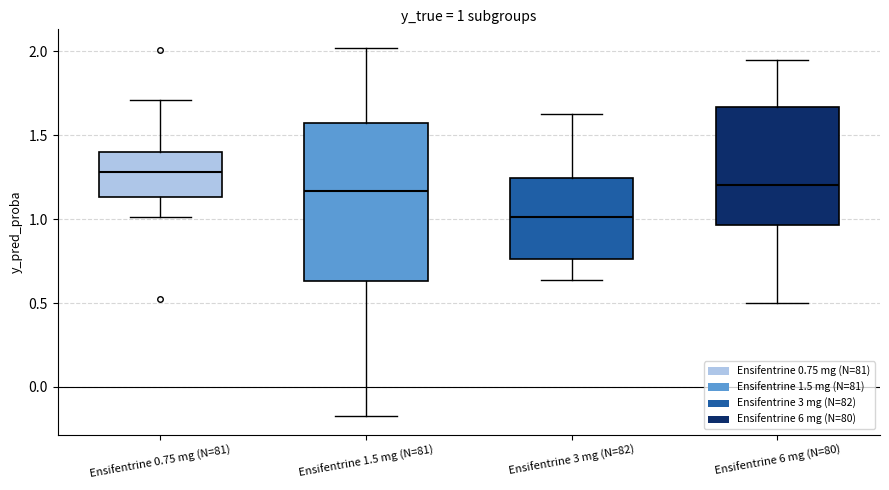

Comparing the boxes themselves (not the whiskers), which one is the tallest?

Ensifentrine 1.5 mg (N=81)